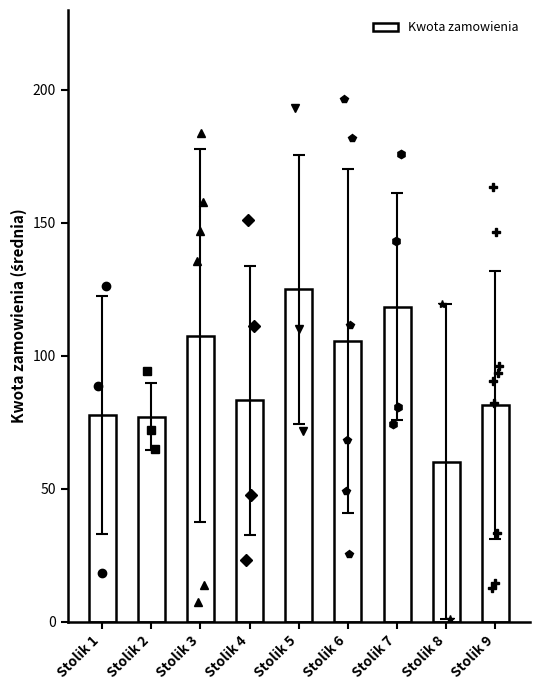

What is the greatest value displayed?

124.9